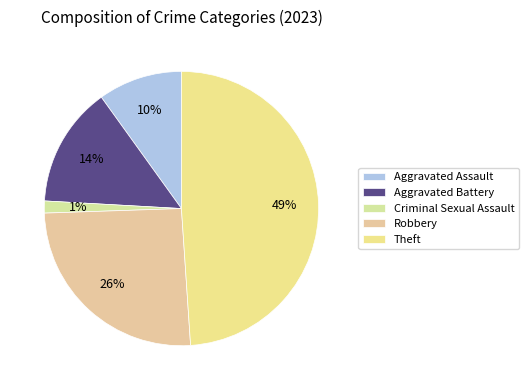

Which category has the biggest portion of the pie?

Theft